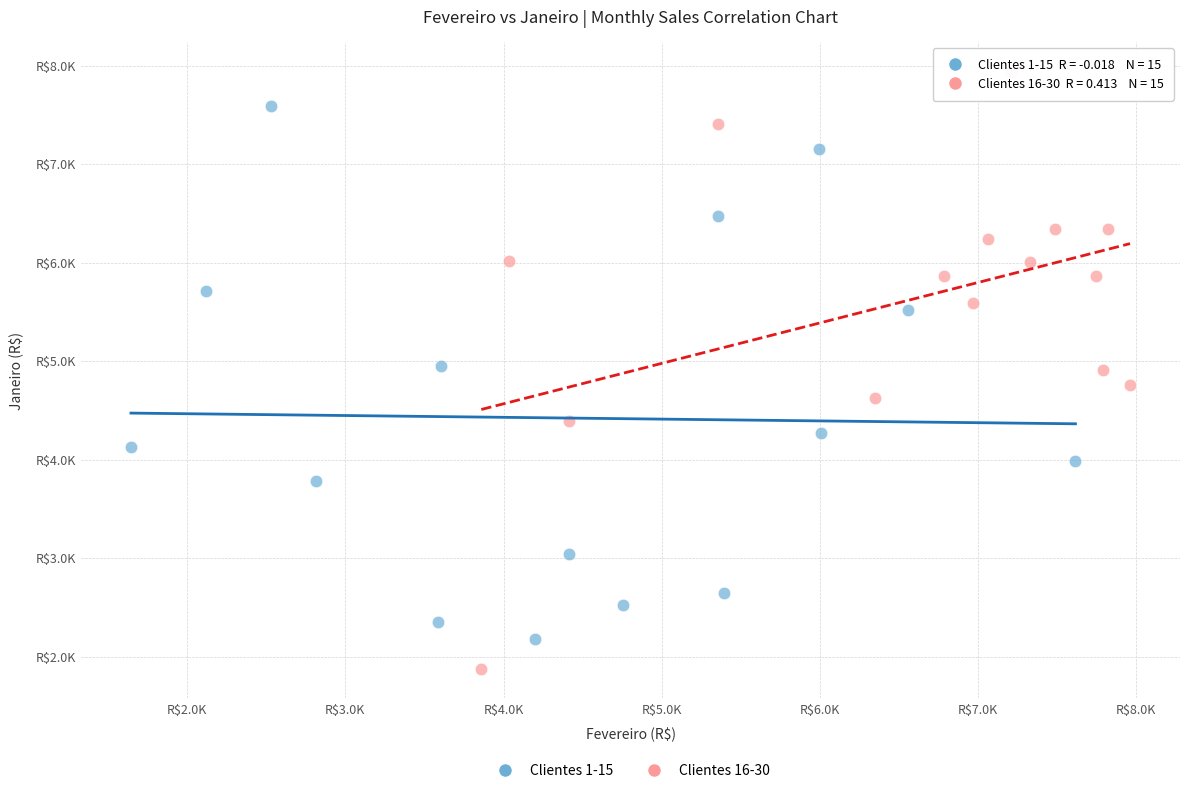

What are all the series names shown in the legend?

Clientes 1-15, Clientes 16-30